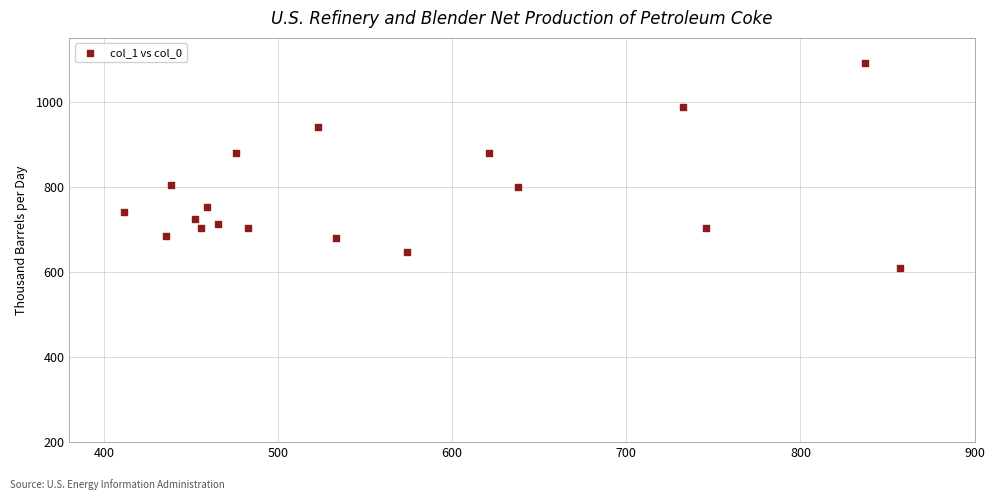

What is the range of X values (max minus min)?

445.5